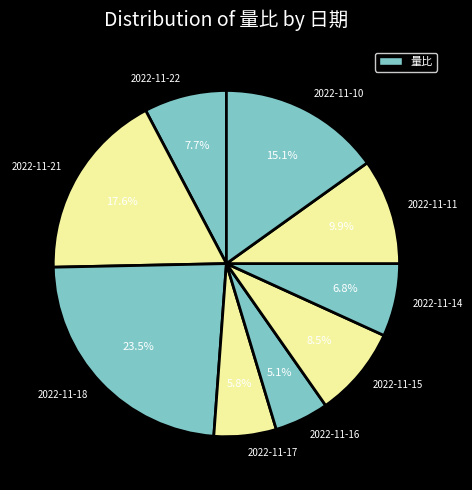

Combined, do 2022-11-22 and 2022-11-11 account for over 50%?

No